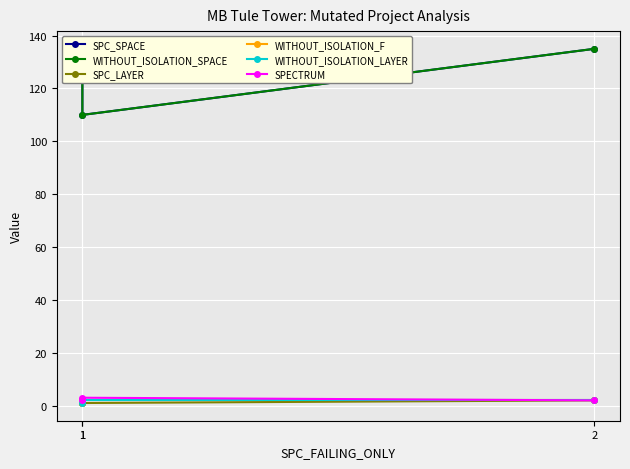

Reading left to right, list all the values displayed in this chart.

SPC_SPACE: 1=127	1=110	2=135
WITHOUT_ISOLATION_SPACE: 1=127	1=110	2=135
SPC_LAYER: 1=1	1=1	2=2
WITHOUT_ISOLATION_F: 1=1	1=2	2=2
WITHOUT_ISOLATION_LAYER: 1=1	1=2	2=2
SPECTRUM: 1=2	1=3	2=2